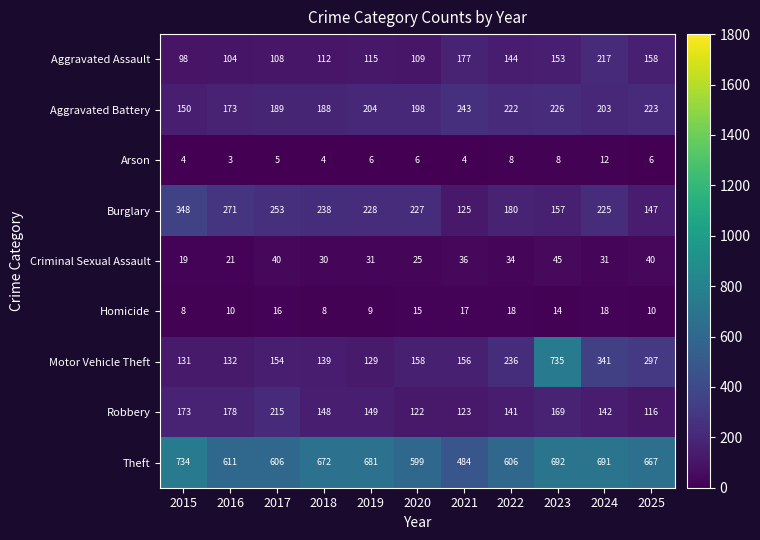

What is the difference between the second highest and minimum values in the Aggravated Battery series?

76